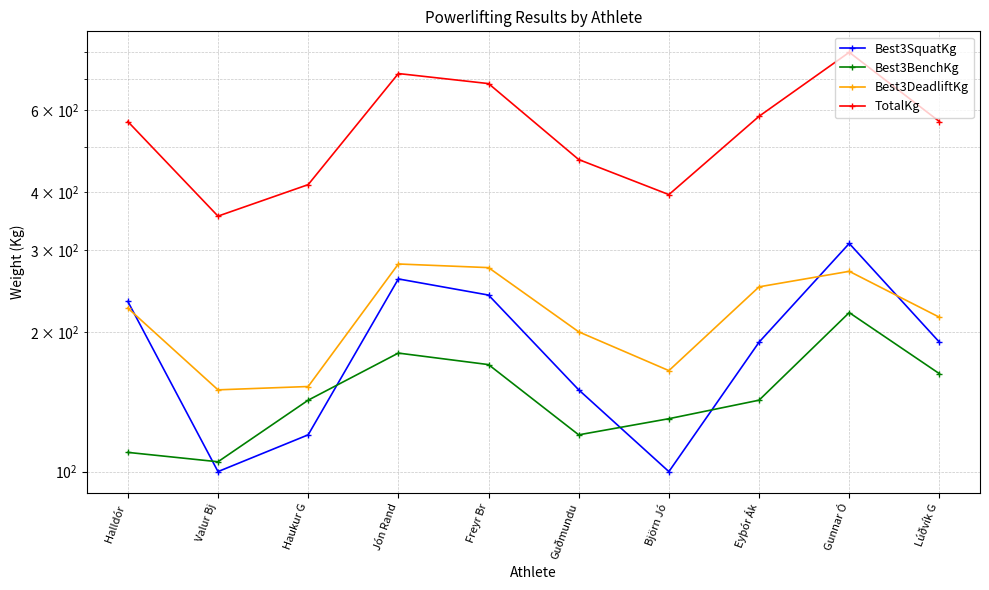

How many data points does each series have?

10